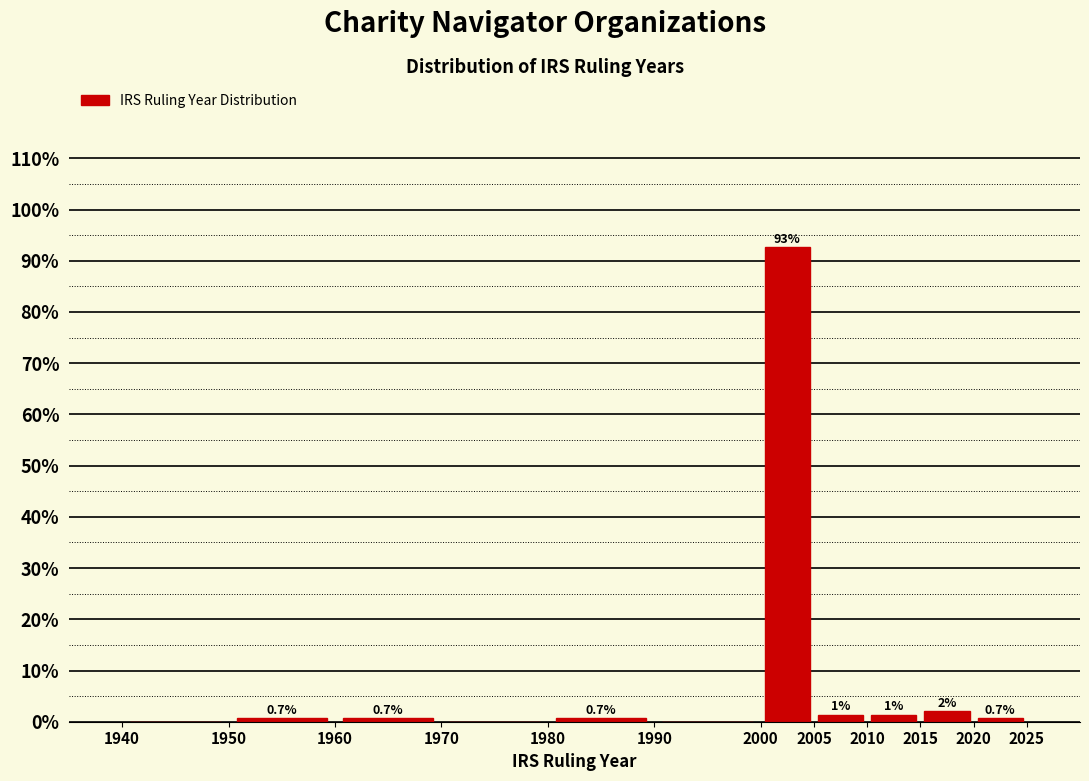

Which range on the x-axis has the tallest bar?

2000 to 2005